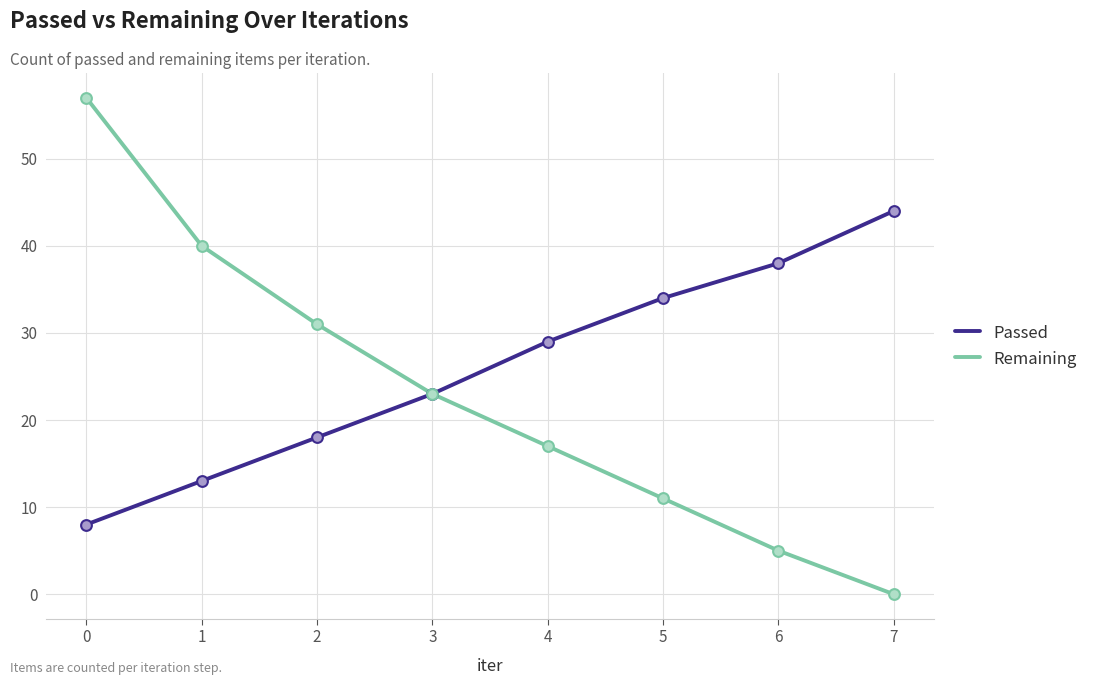

Which series has the largest total across all categories?

Passed